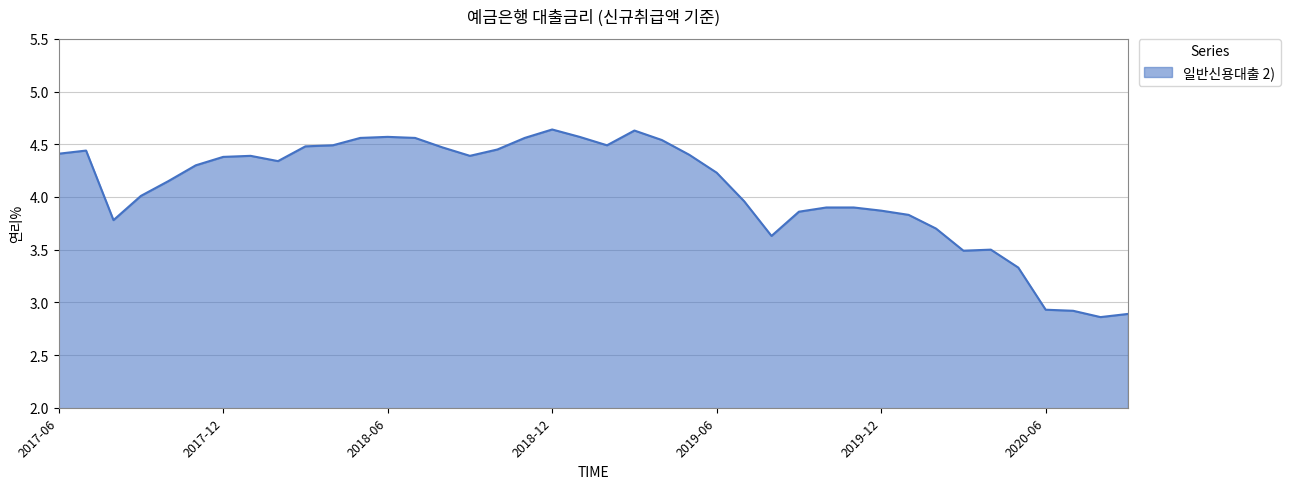

What is the difference between the maximum and minimum values?

1.8